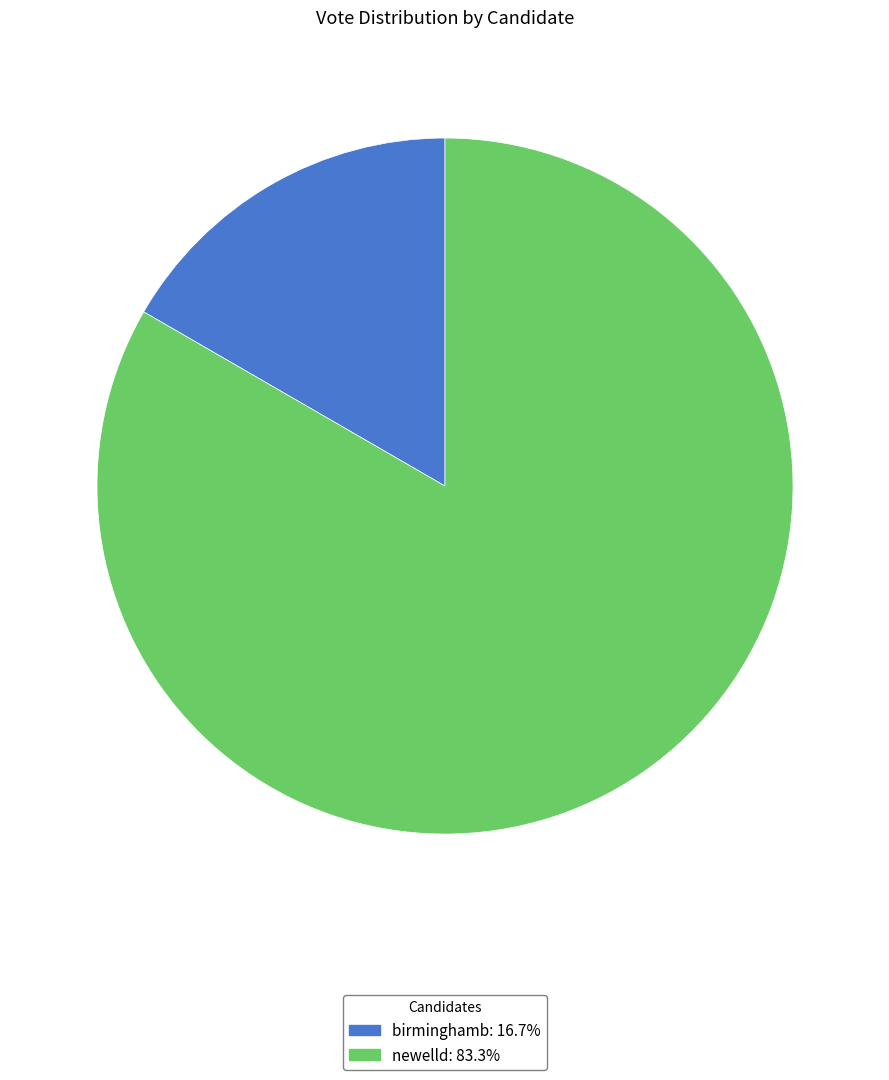

Which category has the smallest portion of the pie?

birminghamb